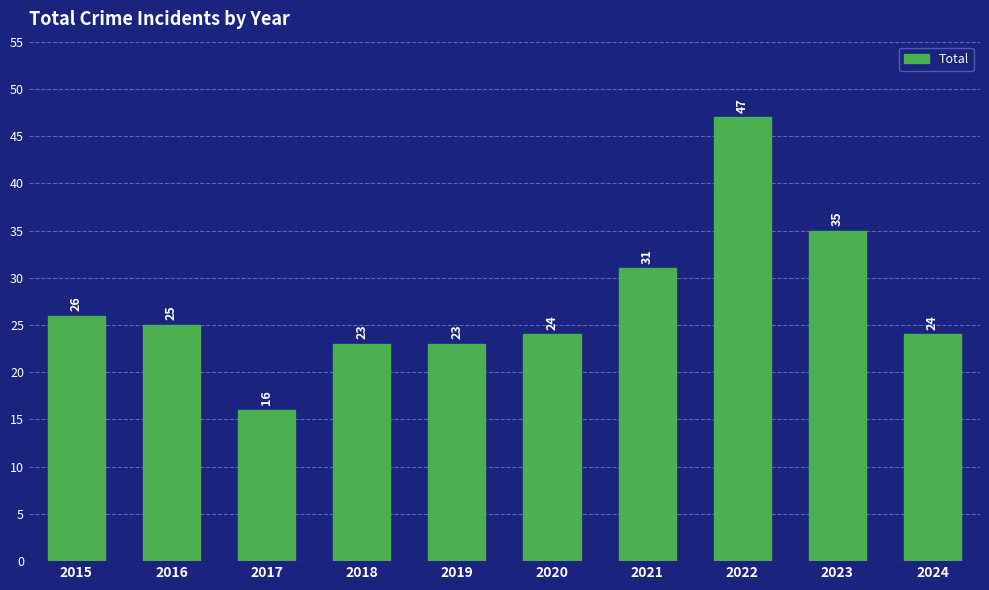

What value does the data have at 2024?

24